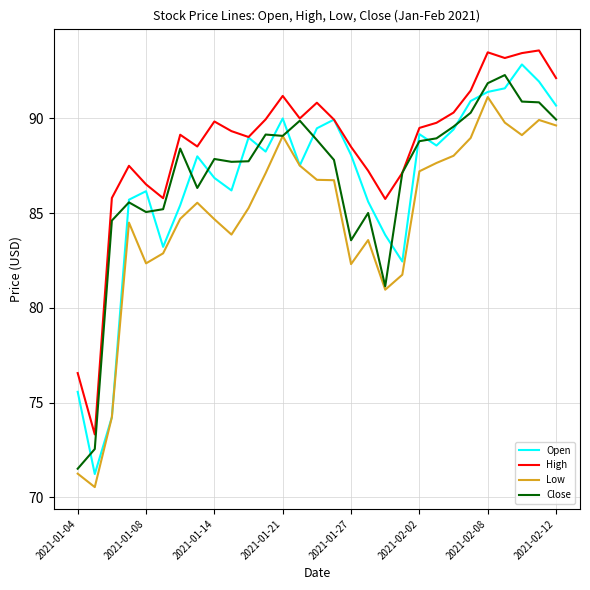

True or false: Low and High cross at least once.

False